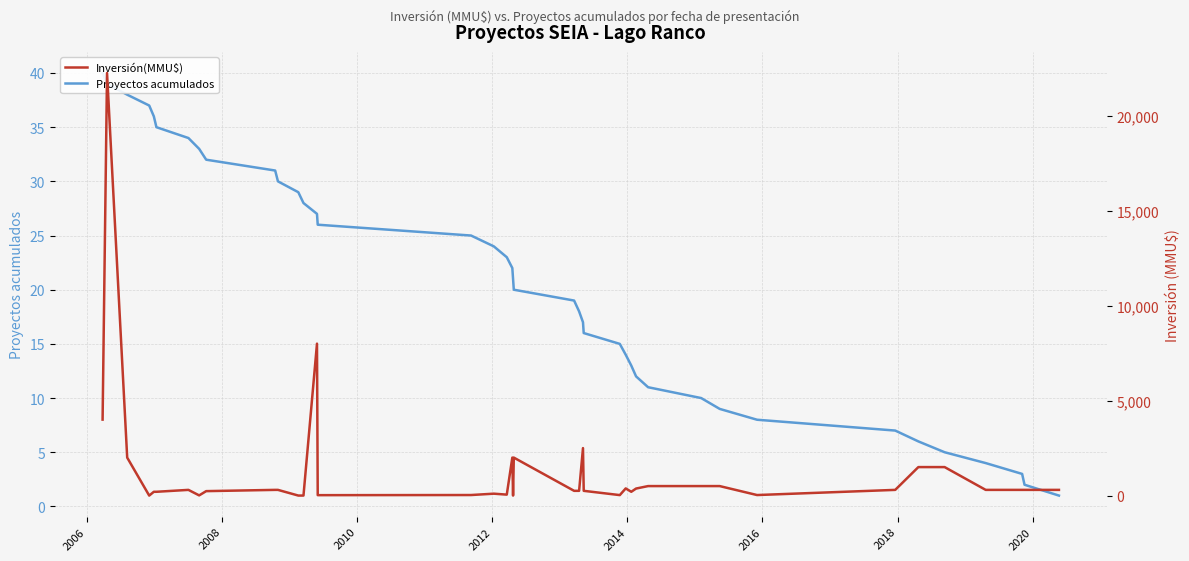

Is the value of Proyectos acumulados at 2006 greater than the value of Inversión(MMU$) at 29?

No